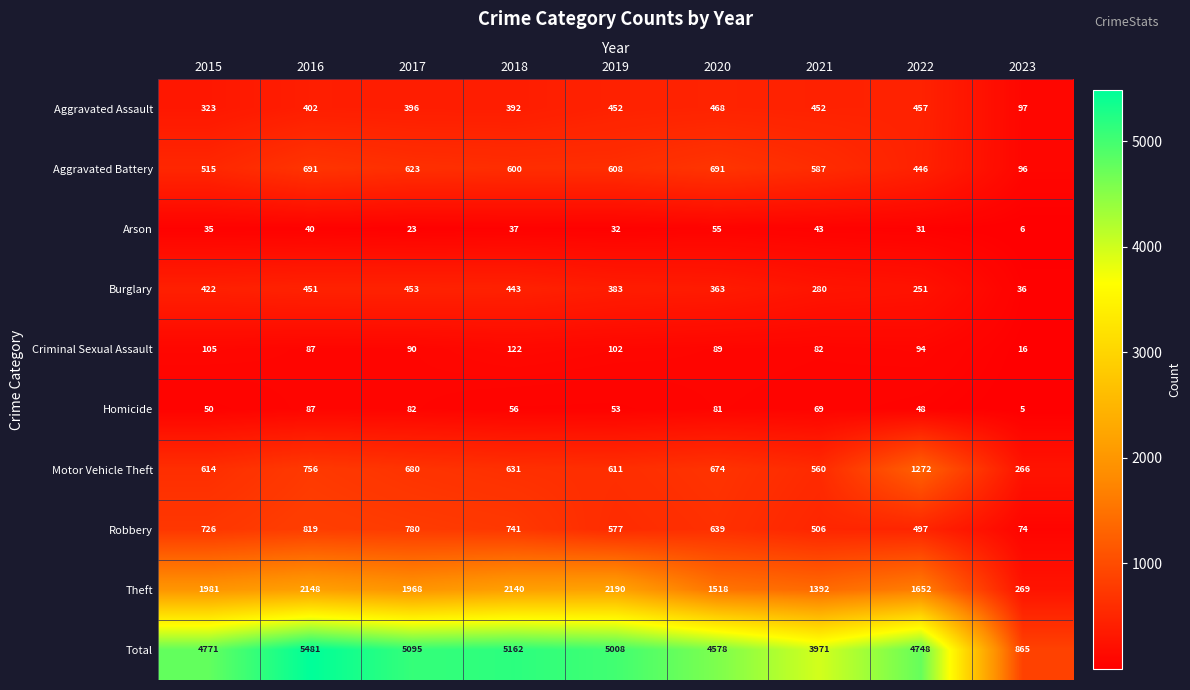

Where is Robbery nearest to the value 446?

2022